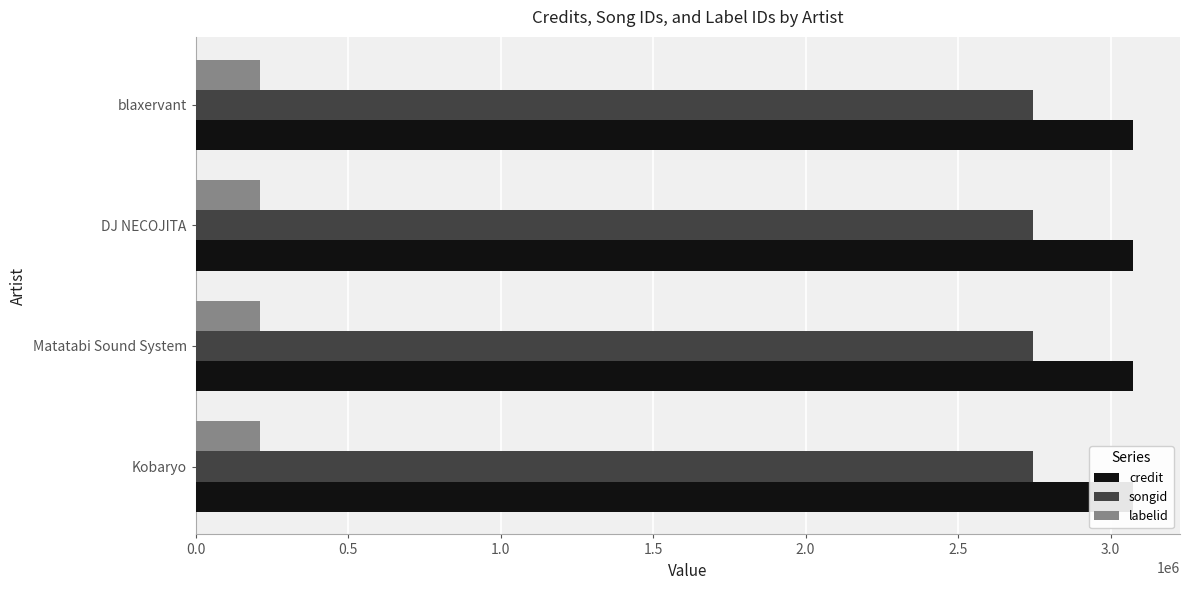

The value of labelid at Kobaryo is 209509. True or false?

True